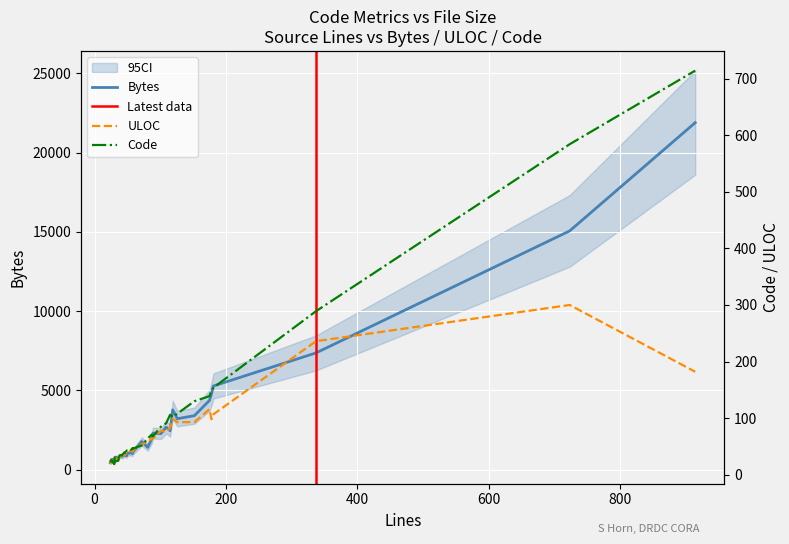

Which has a higher value, 914 or 81?

914